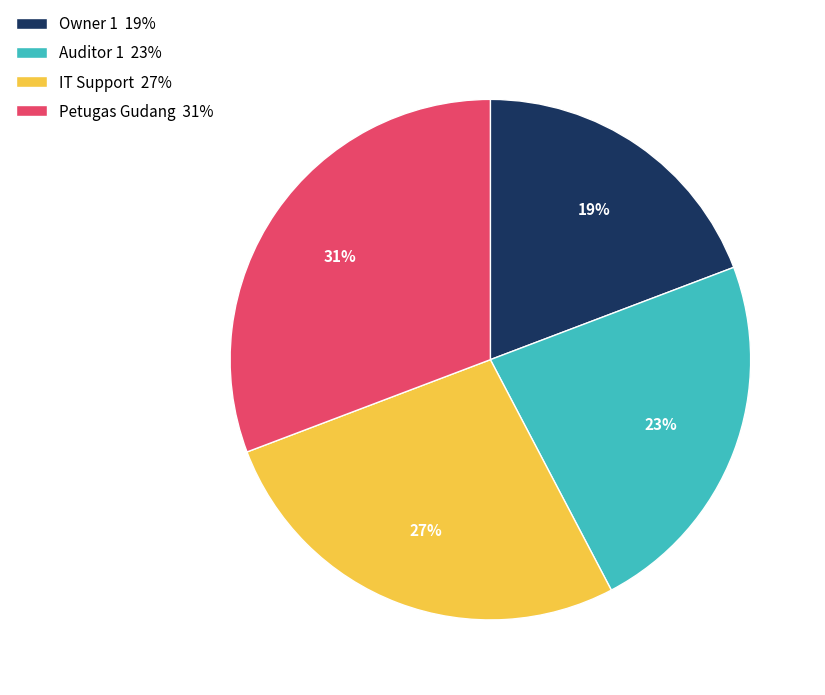

To the nearest percent, what is the difference between the Petugas Gudang and Auditor 1 slice percentages?

8%